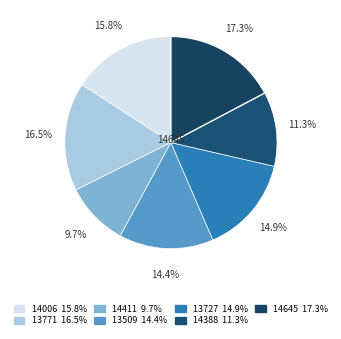

Is it true that 14006 is 16% of the pie?

True